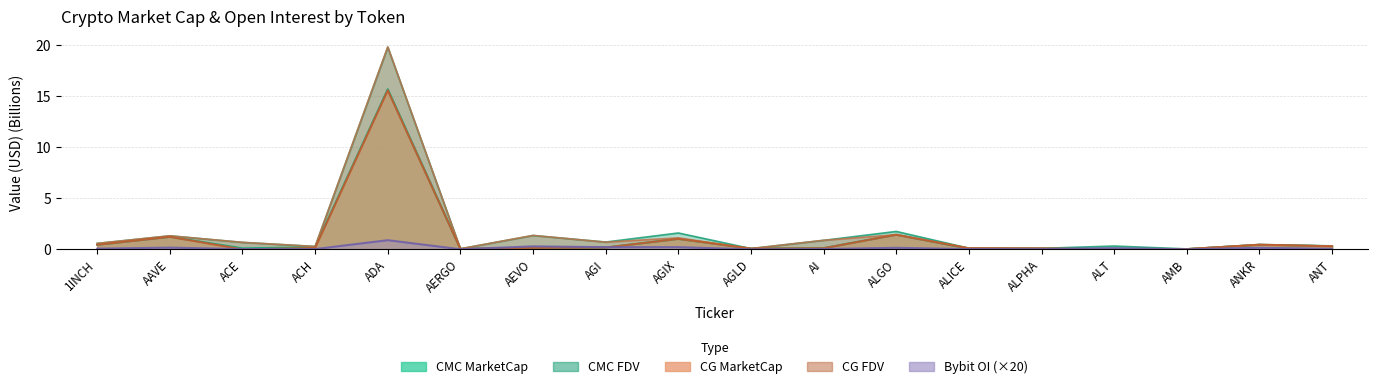

At which category is the sum across all series the highest?

ADA